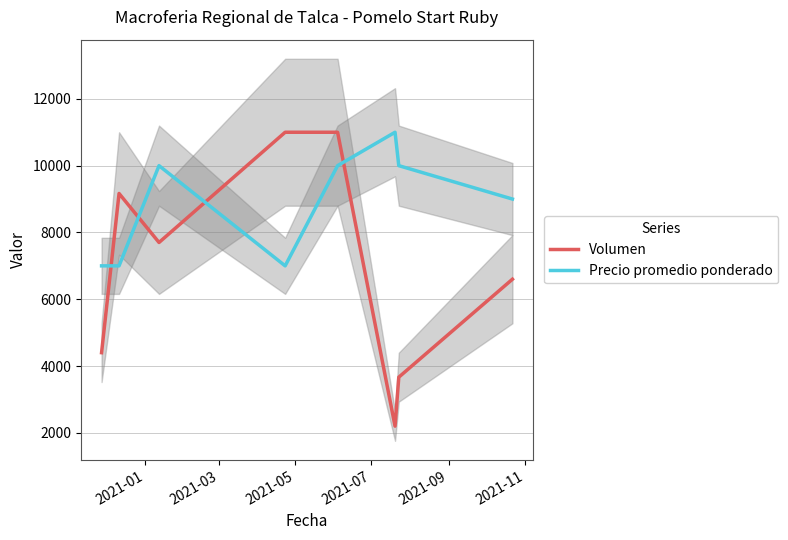

Reading left to right, extract all data points from this chart.

Volumen: 4400.0	9166.7	7700.0	11000.0	11000.0	2200.0	3666.7	6600.0
Precio promedio ponderado: 7000.0	7000.0	10000.0	7000.0	10000.0	11000.0	10000.0	9000.0